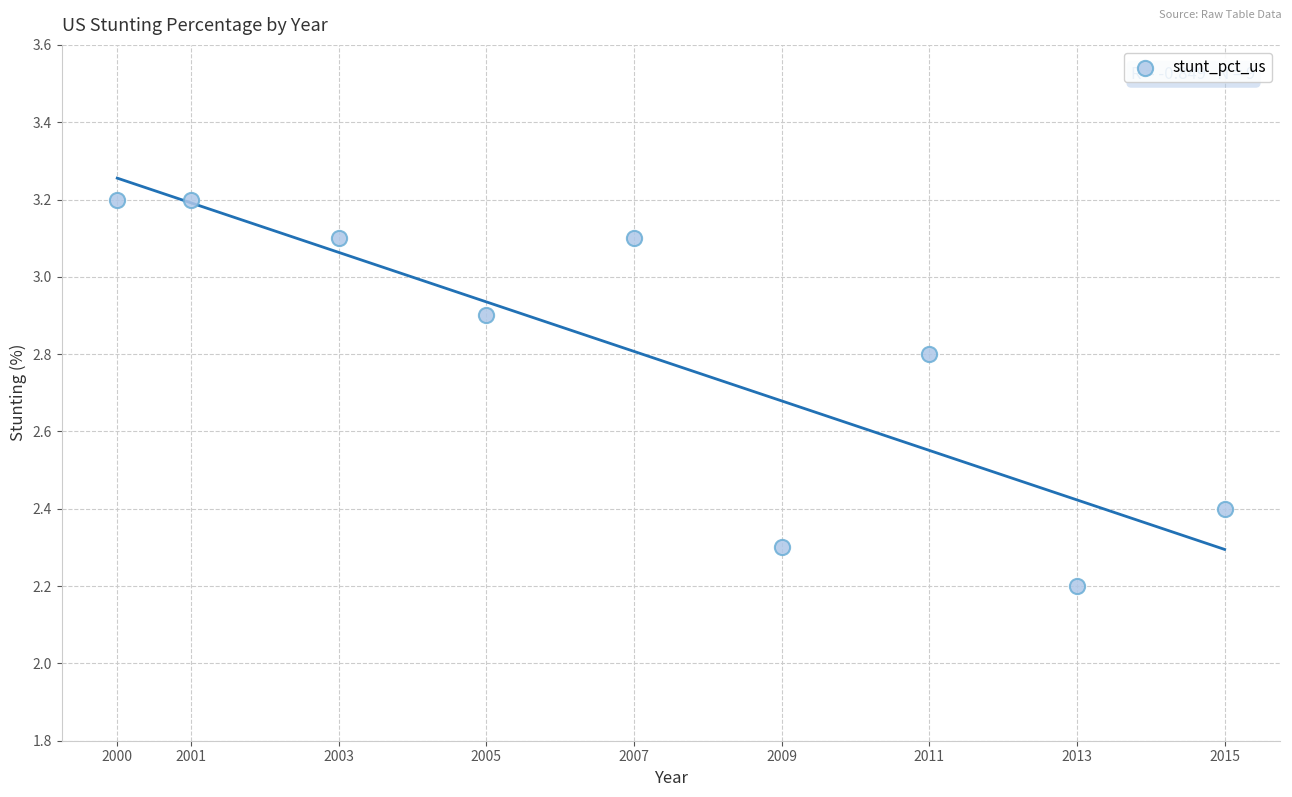

What is the range of Y values (max minus min)?

1.0